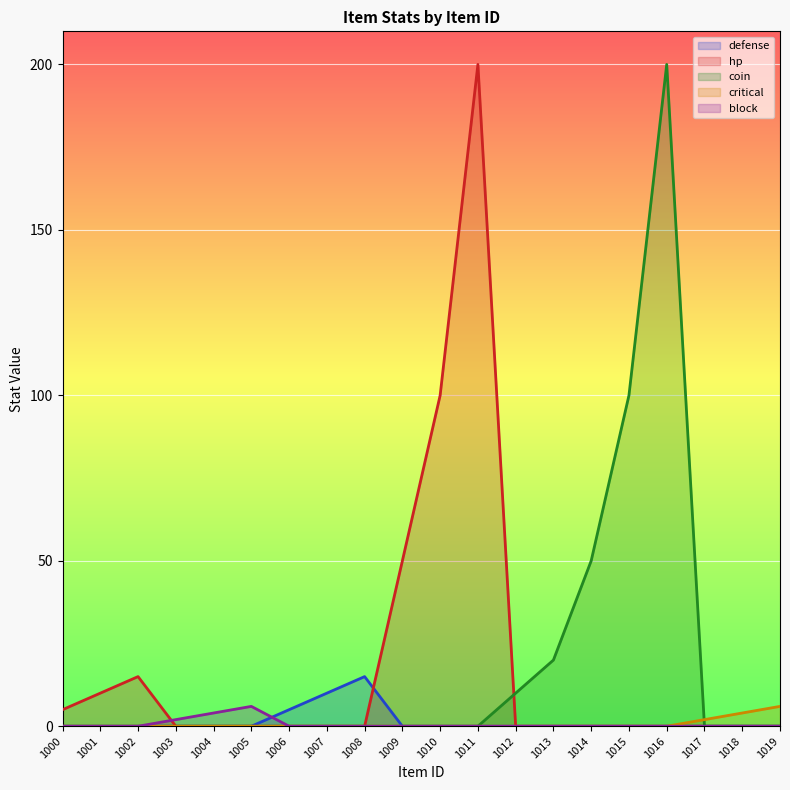

The value of coin at 1015 is 62. True or false?

False